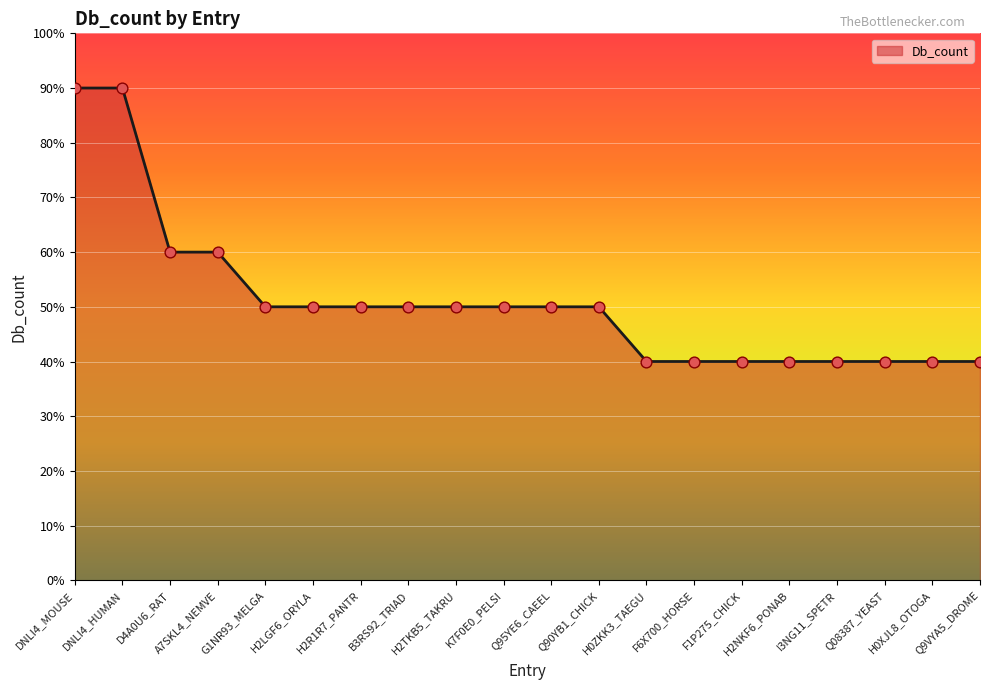

Does the chart have visible grid lines?

Yes